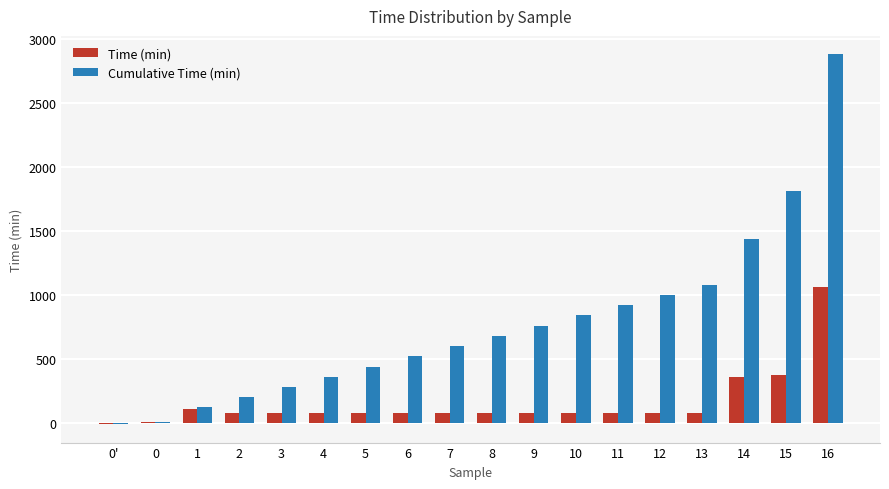

What position from the right is 1?

16